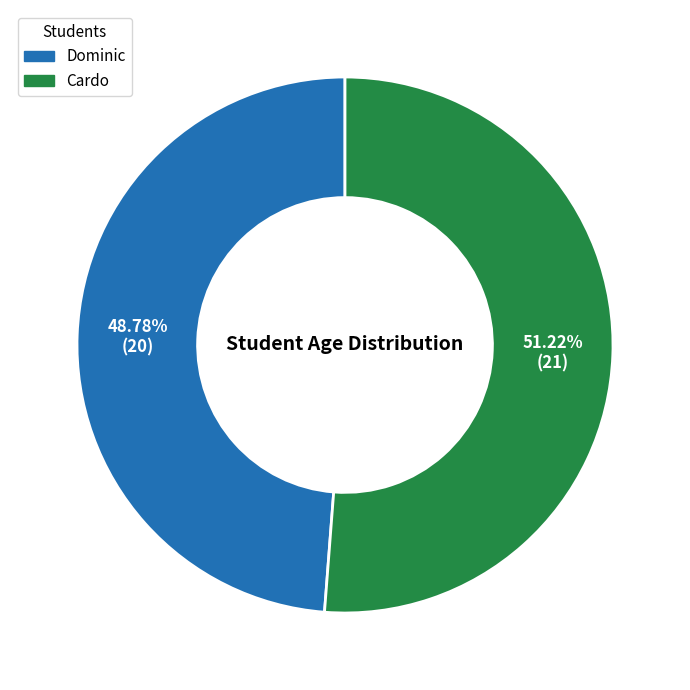

What is the total percentage of Cardo and Dominic?

100.0%